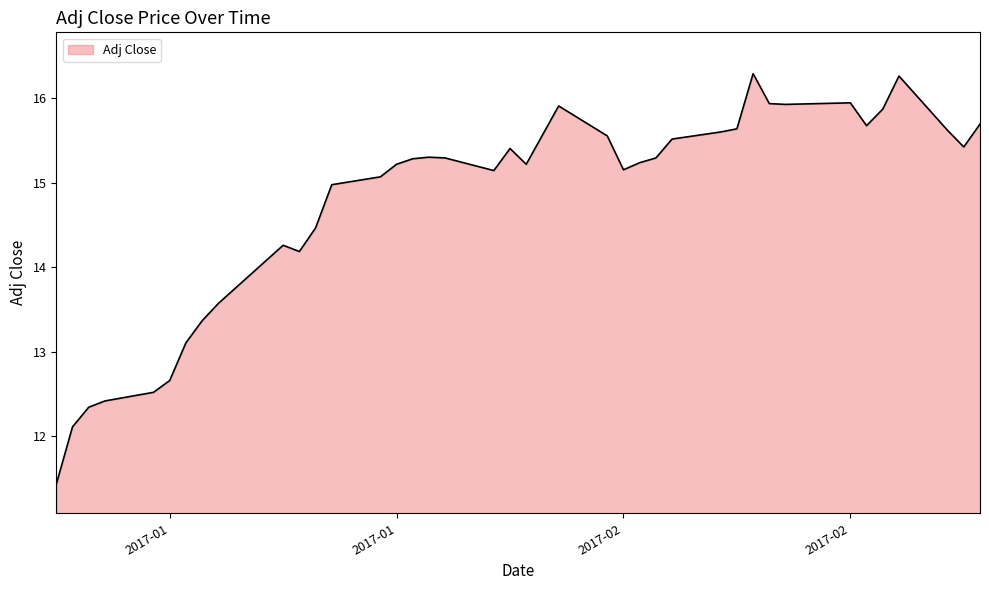

What is the minimum value shown in the chart?

11.4